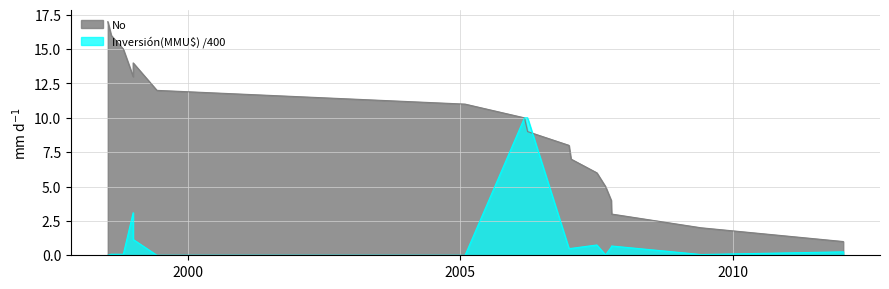

How many categories are shown in the chart?

17